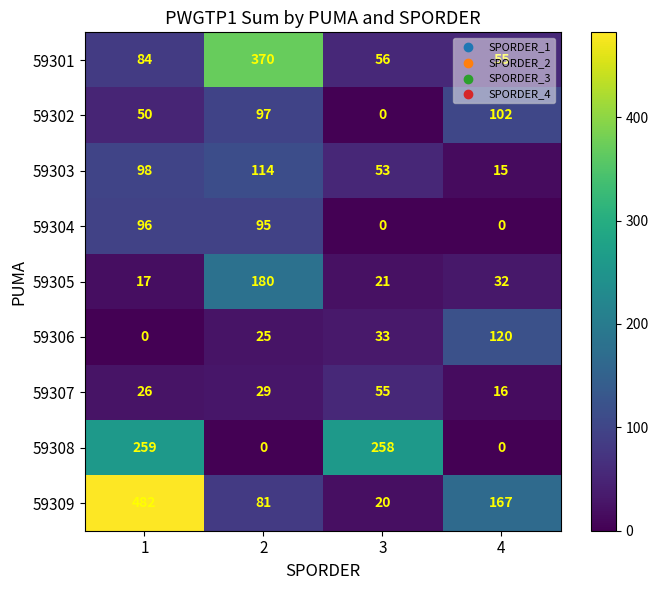

What is the highest value of the 59309 series?

482